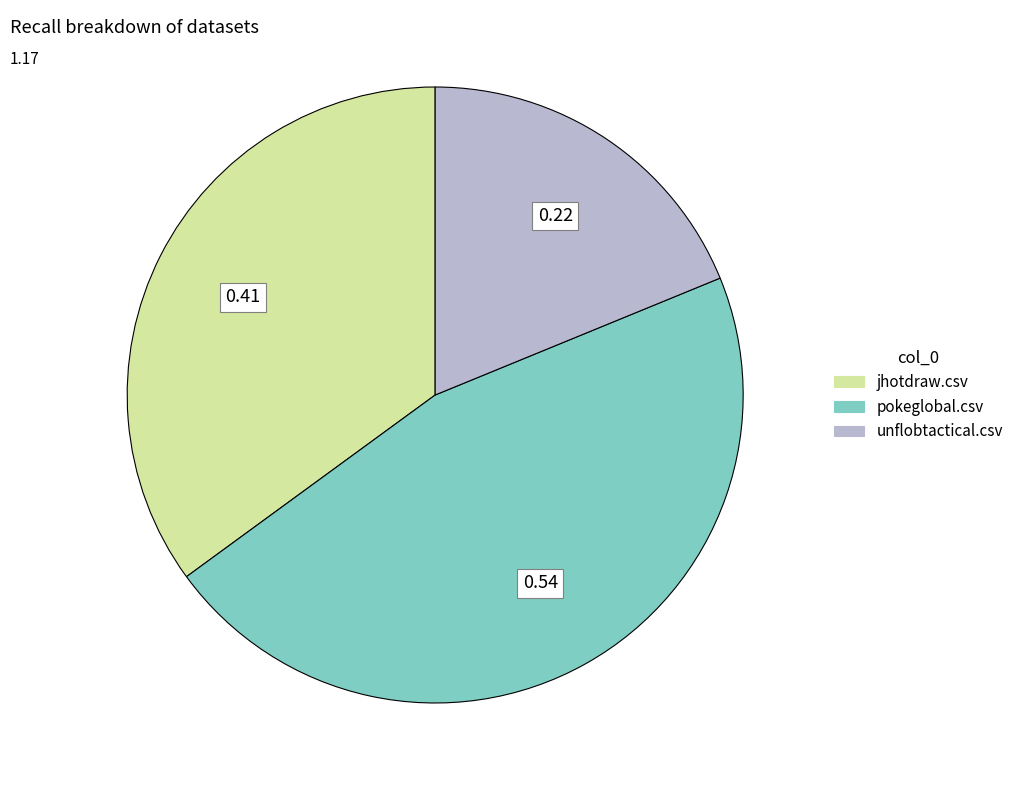

Is it true that pokeglobal.csv is 34% of the pie?

False